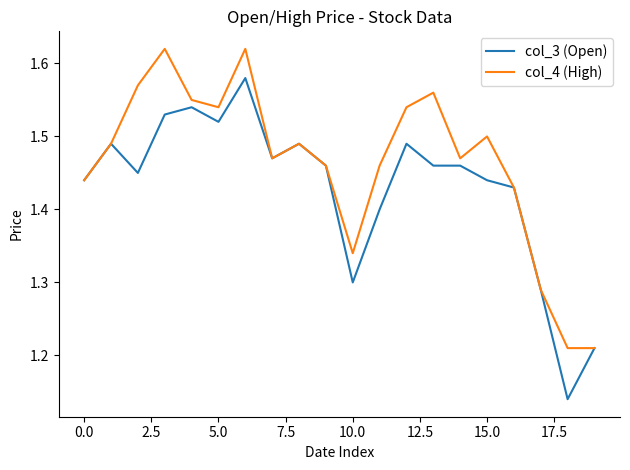

List the series in order of their overall mean, lowest first.

col_3 (Open), col_4 (High)